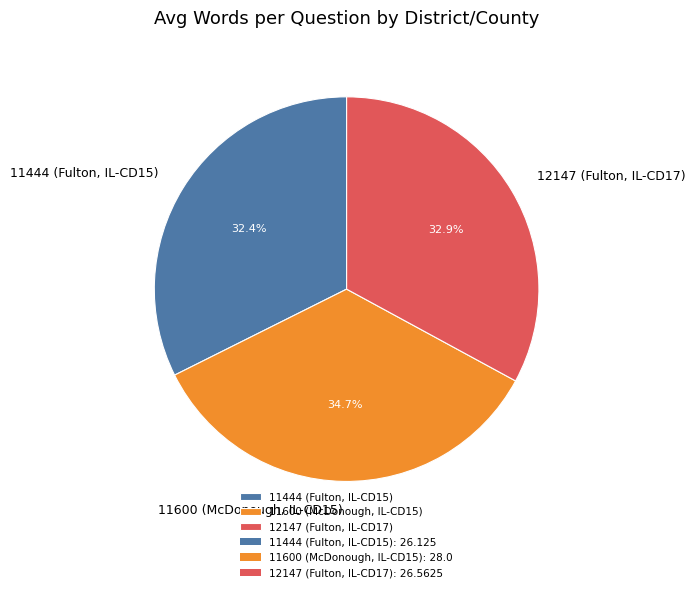

What is the ratio of the value at 11444 (Fulton, IL-CD15) to the value at 12147 (Fulton, IL-CD17)?

1.0